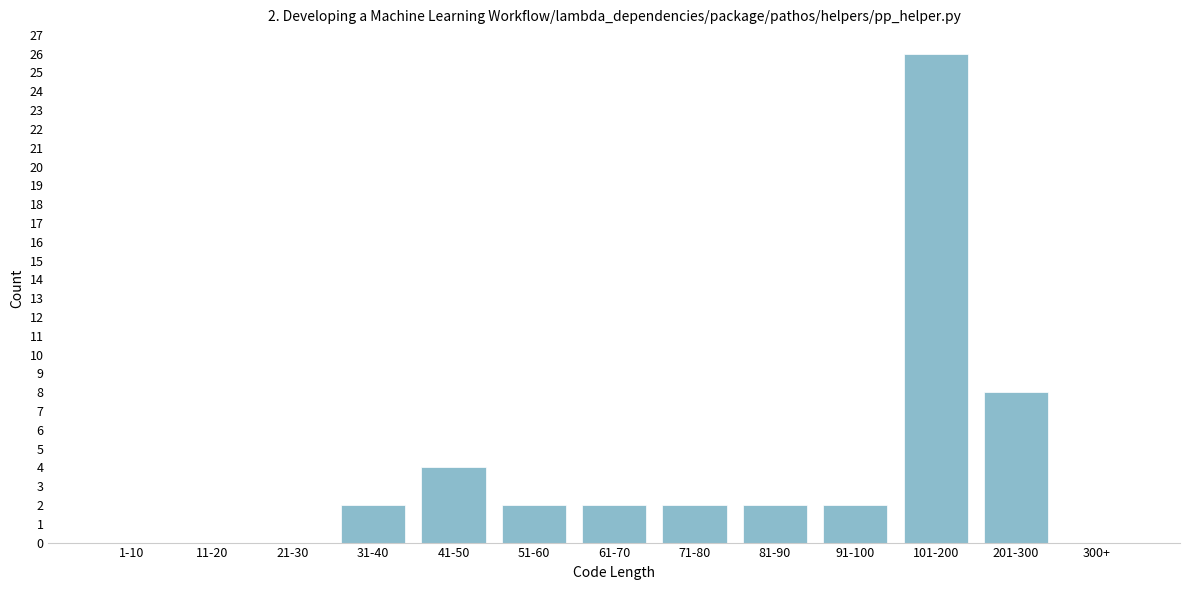

Reading right to left, extract all data points from this chart.

300+=0	201-300=8	101-200=26	91-100=2	81-90=2	71-80=2	61-70=2	51-60=2	41-50=4	31-40=2	21-30=0	11-20=0	1-10=0